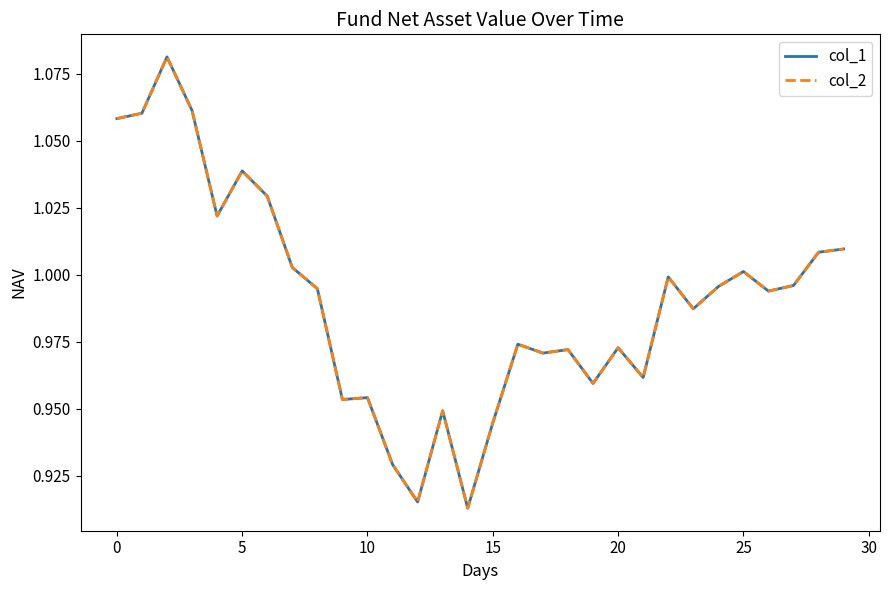

Which series has the largest total across all categories?

col_1